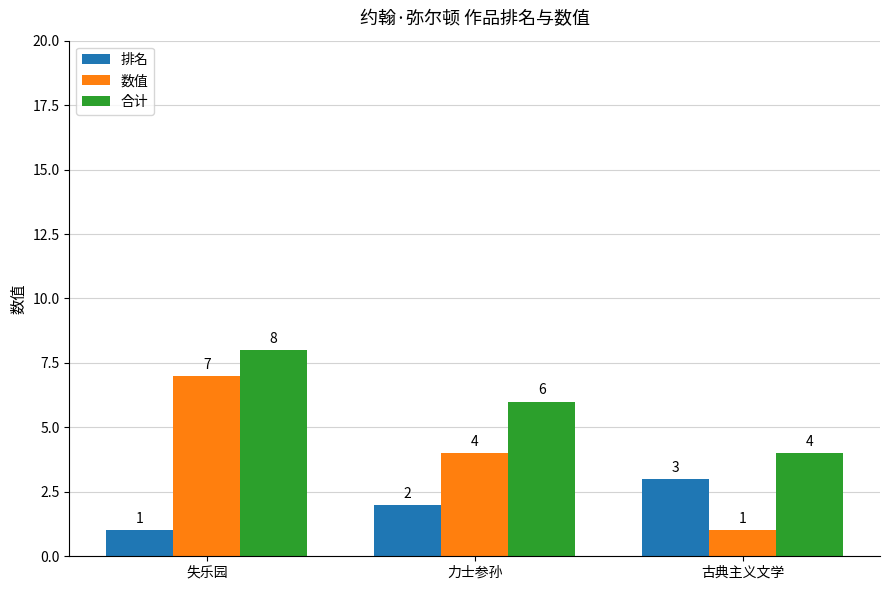

The 数值 series shows 1 at 古典主义文学. True or false?

True